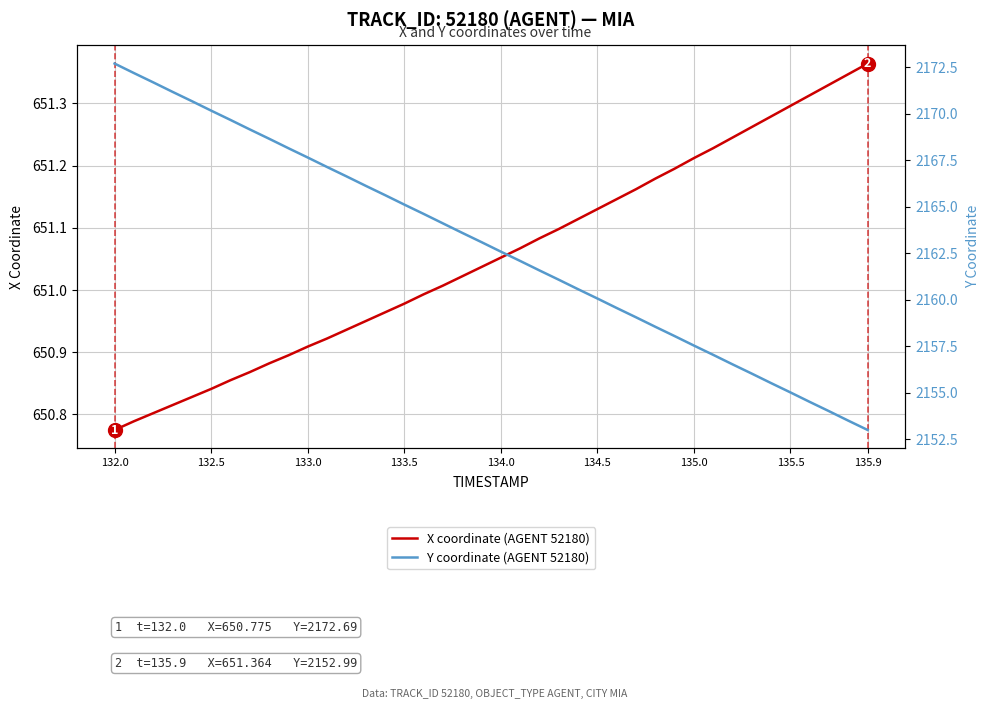

At which label does X coordinate (AGENT 52180) reach its minimum?

132.0